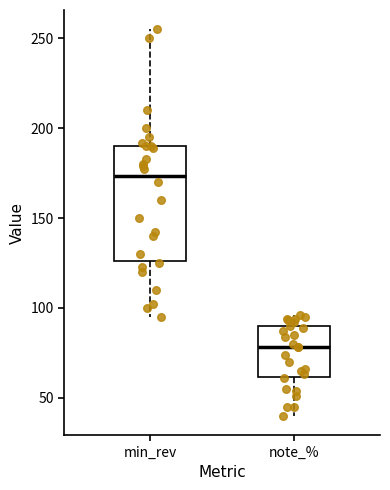

Where is the upper edge of the box for min_rev on the y-axis? The values are not printed on the chart, so give them approximately, as read against the axis.

190